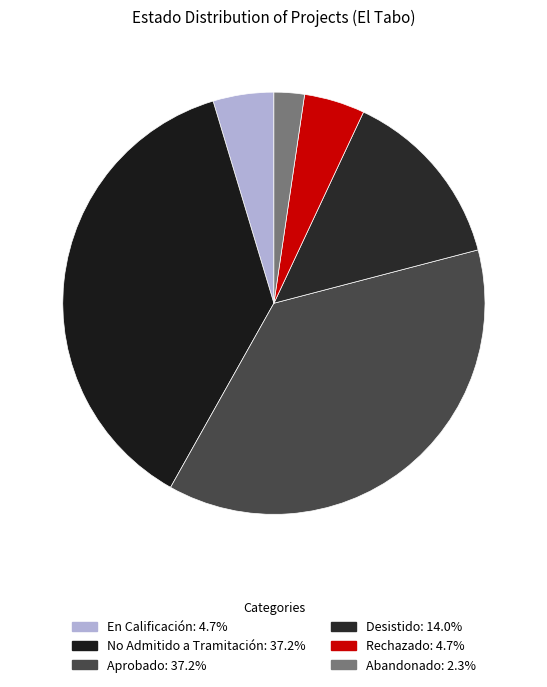

Combined, do Aprobado and Desistido account for over 50%?

Yes